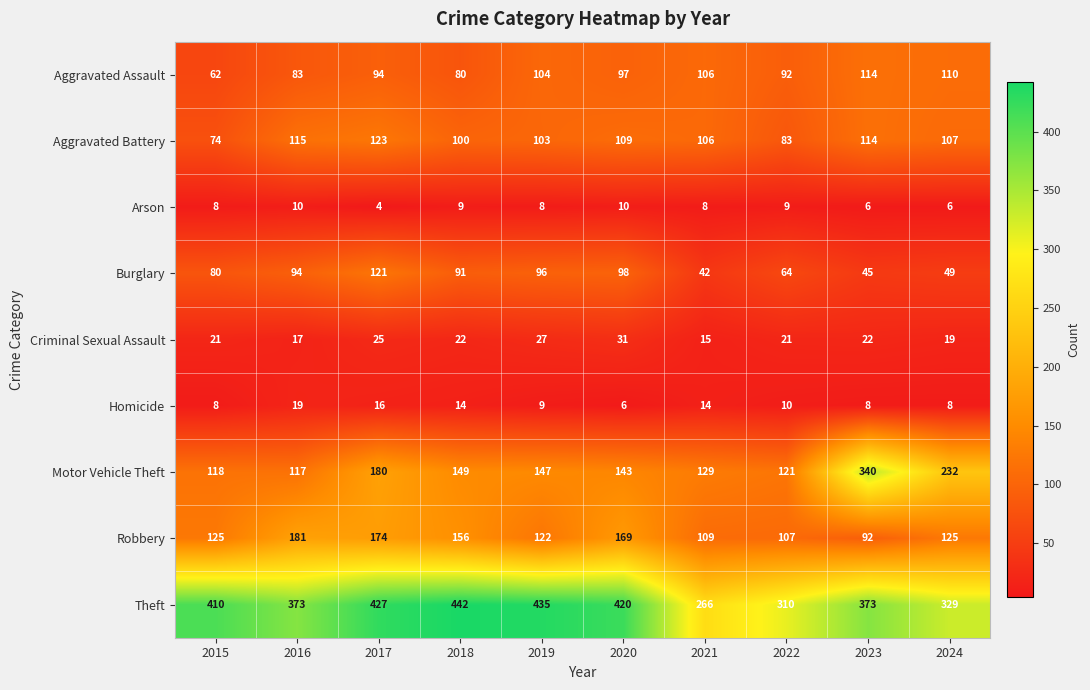

What is the difference between the second highest and minimum values in the Arson series?

6